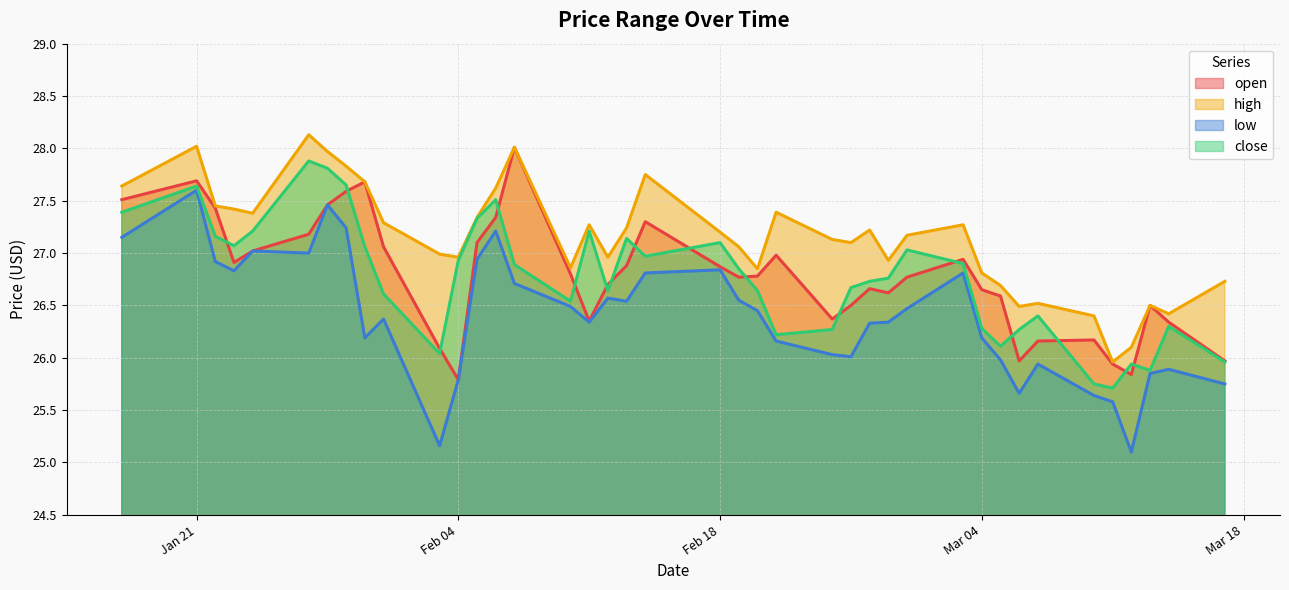

What is the maximum value shown in the chart?

28.1